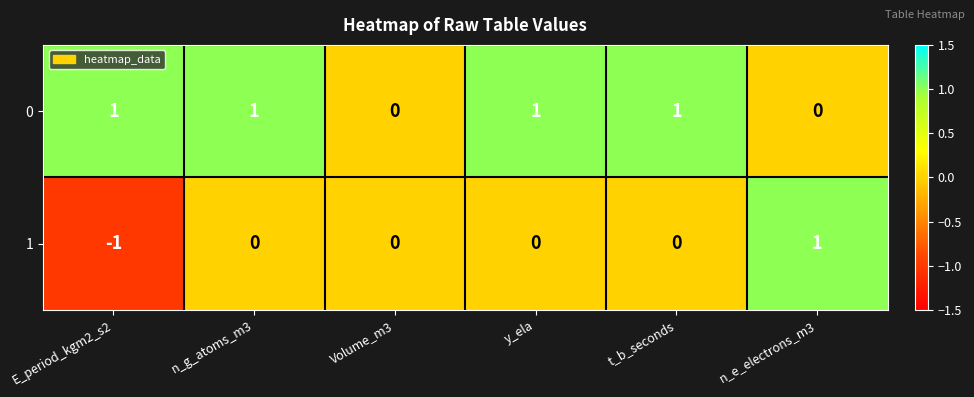

Count the number of categories in the chart.

6